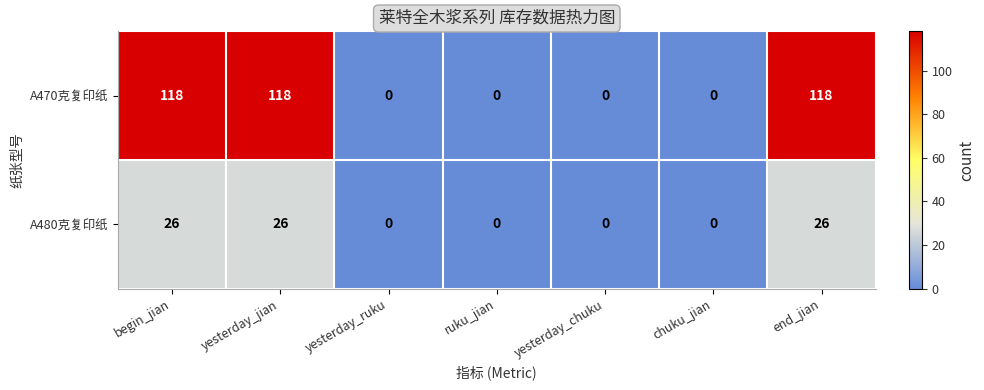

What is the sum of the A480克复印纸 values at end_jian and yesterday_jian?

52